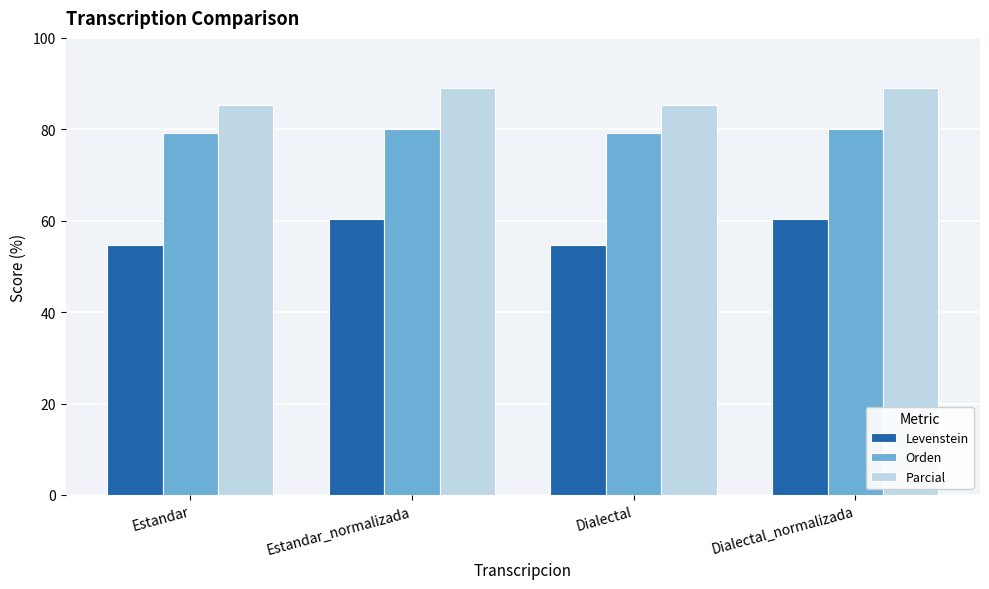

Where does the Levenstein series first go above 60?

Estandar_normalizada